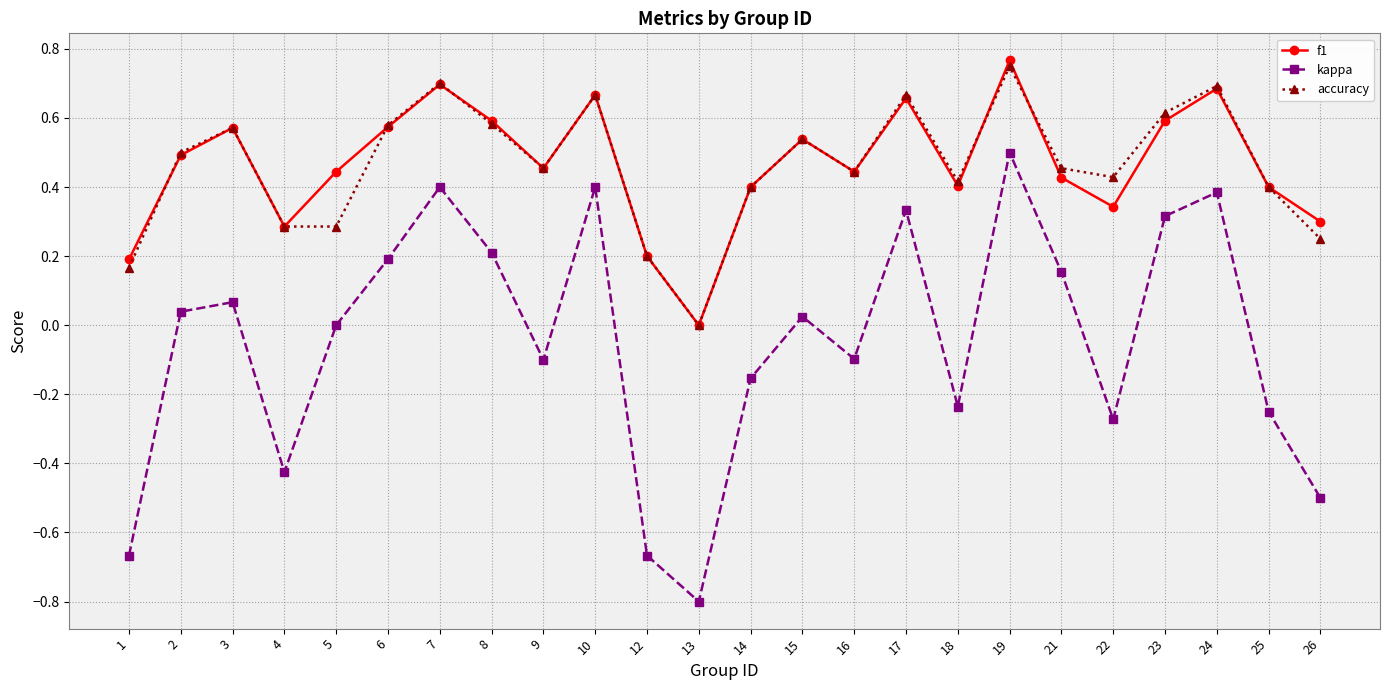

At which category is the sum across all series the highest?

19